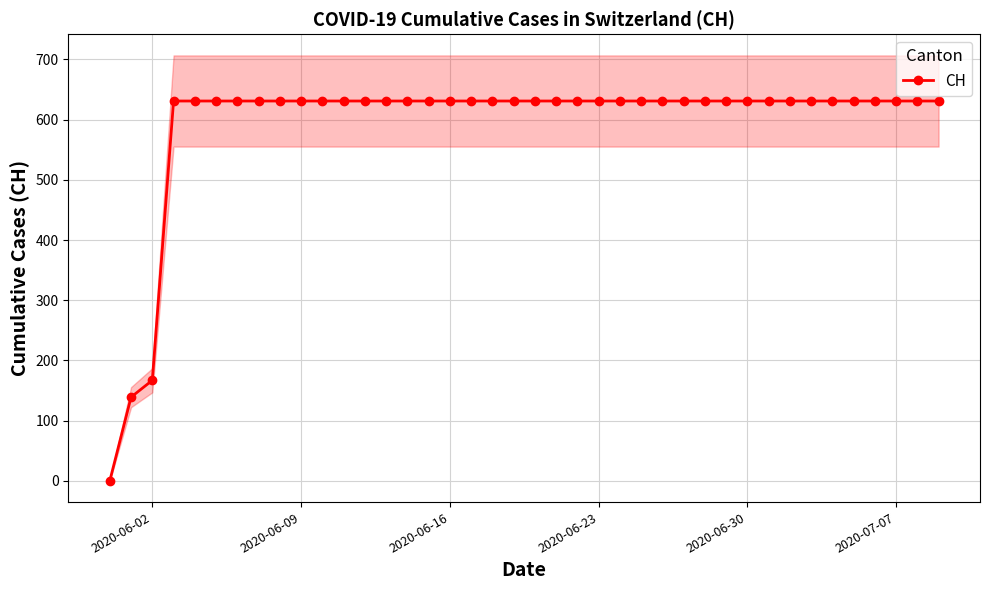

What is the maximum value for CH?

631